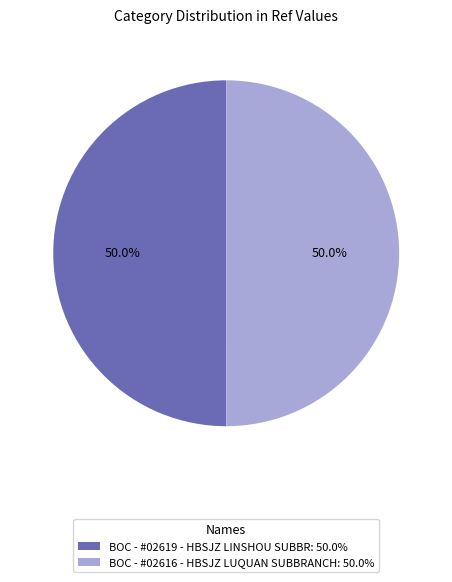

Approximately how many times larger is the value at BOC - #02619 - HBSJZ LINSHOU SUBBR: 50.0% compared to BOC - #02616 - HBSJZ LUQUAN SUBBRANCH: 50.0%?

1.0